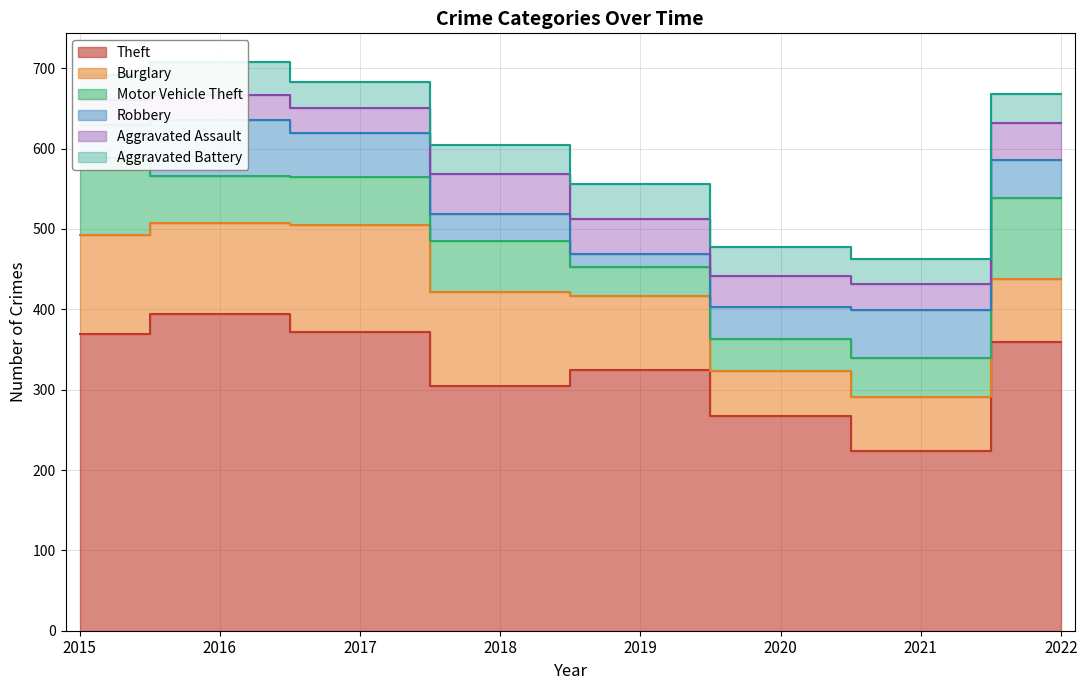

Reading left to right, transcribe all the data shown in this chart.

Theft: 369	394	372	305	325	267	224	359
Burglary: 123	113	133	117	92	56	67	79
Motor Vehicle Theft: 96	59	59	63	35	40	49	100
Robbery: 41	69	55	33	17	40	59	48
Aggravated Assault: 32	32	32	50	43	39	32	46
Aggravated Battery: 31	41	32	37	44	35	31	36